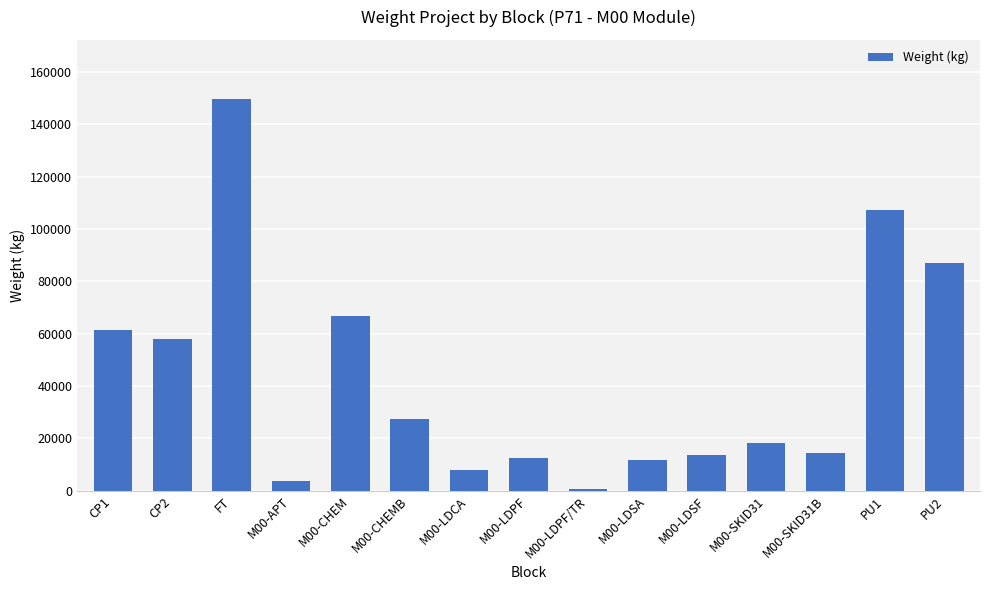

The value at M00-LDSF is 13649.2. True or false?

True